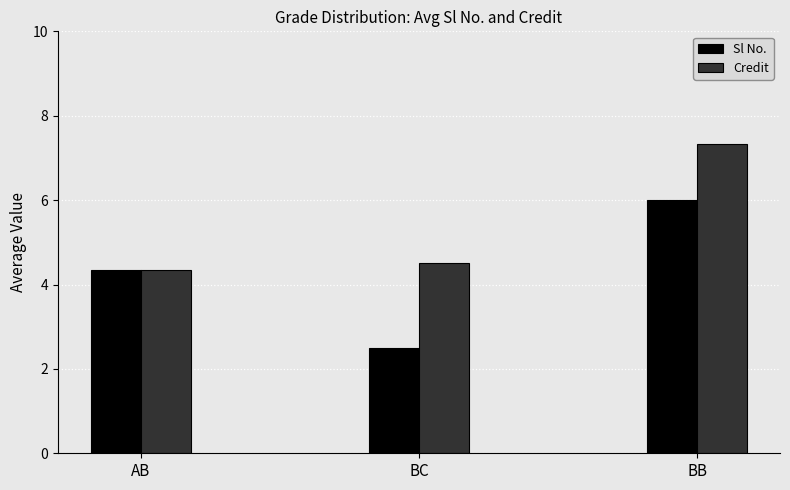

Are the bars horizontal?

No